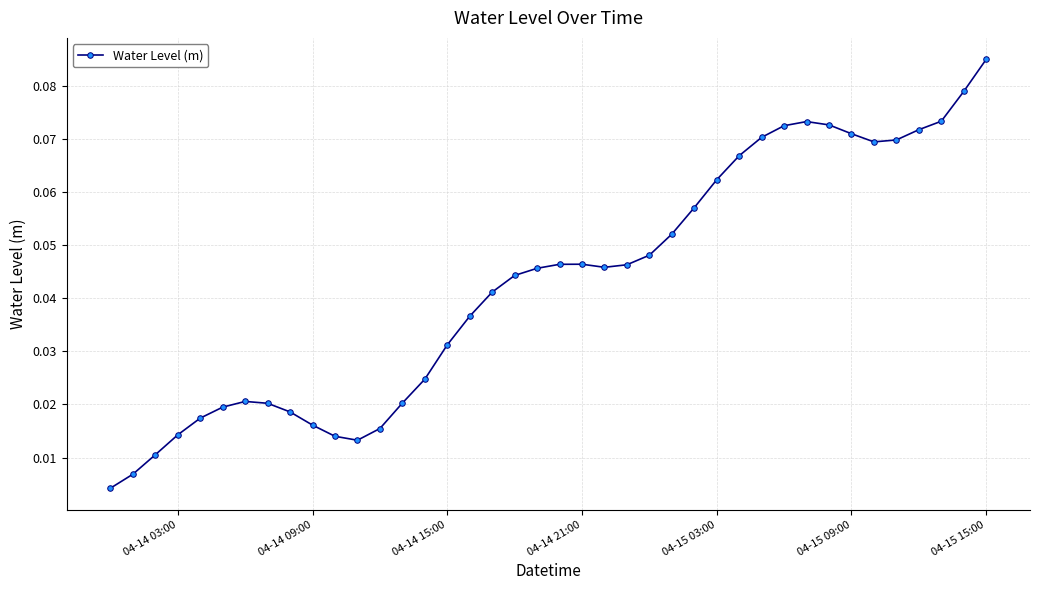

True or false: there are more than 0 points higher than both neighbors.

True